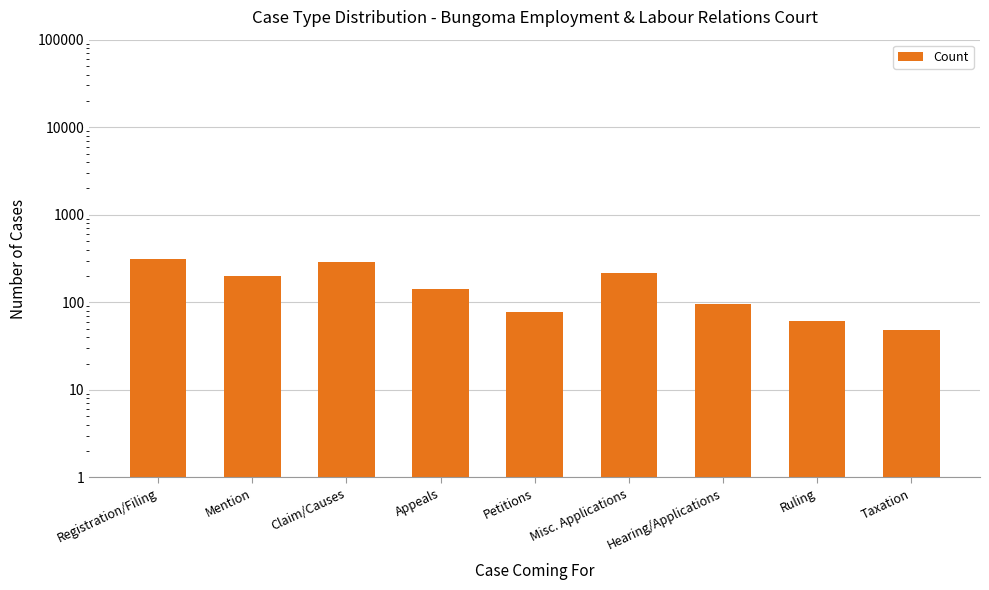

Reading left to right, transcribe all the data shown in this chart.

312	198	287	142	78	215	95	62	48